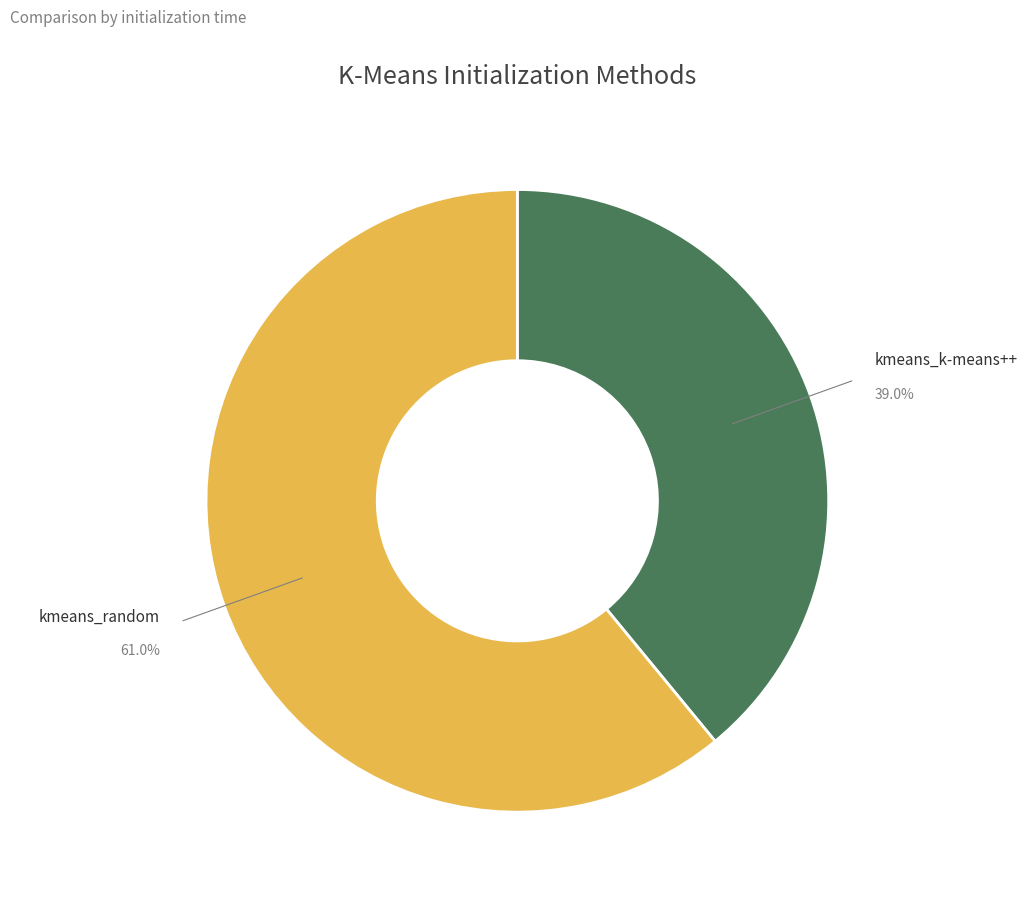

Combined, do kmeans_random and kmeans_k-means++ account for over 50%?

Yes